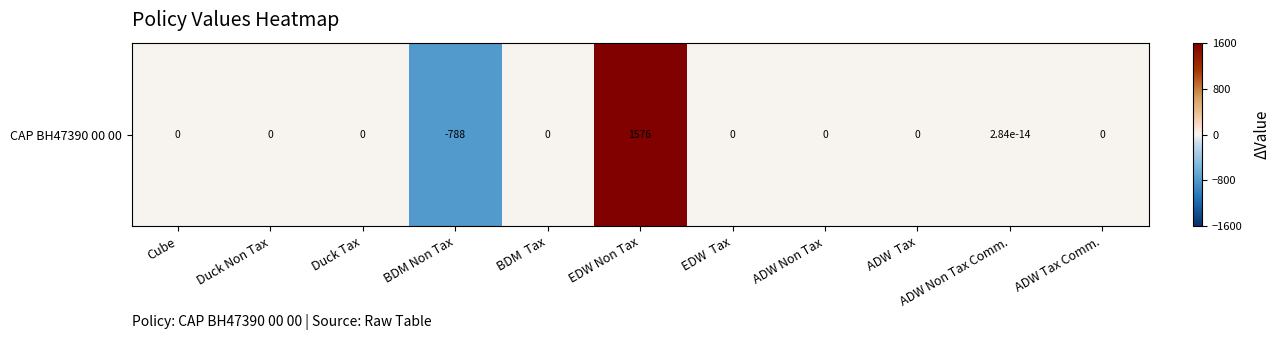

Rank the categories by value from lowest to highest.

BDM Non Tax, Cube, Duck Non Tax, Duck Tax, BDM  Tax, EDW  Tax, ADW Non Tax, ADW  Tax, ADW Tax Comm., ADW Non Tax Comm., EDW Non Tax